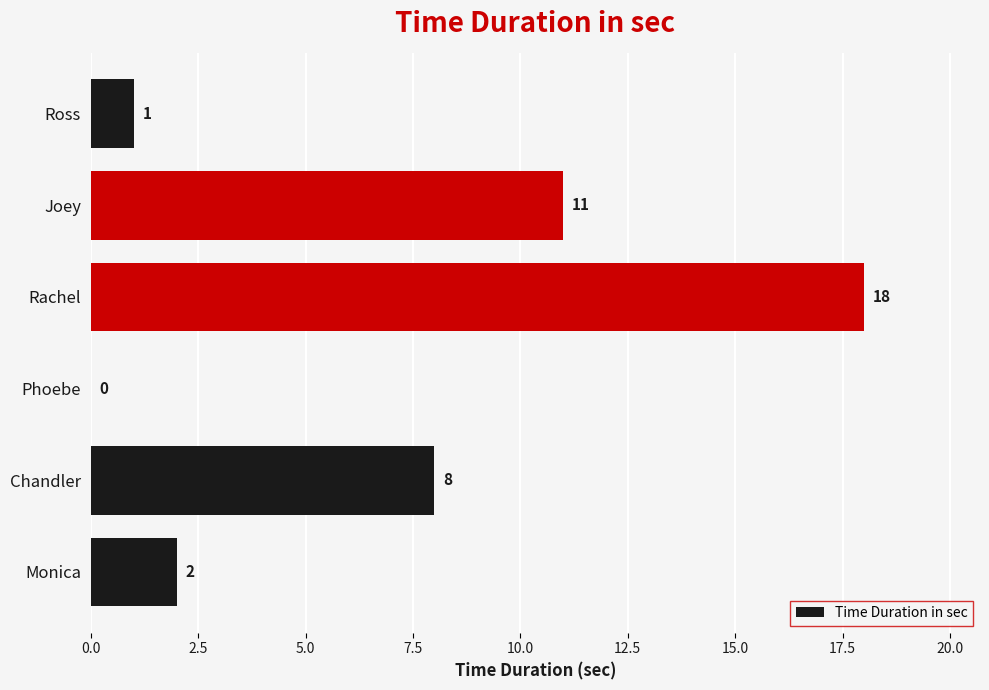

What value does the data have at Rachel?

18